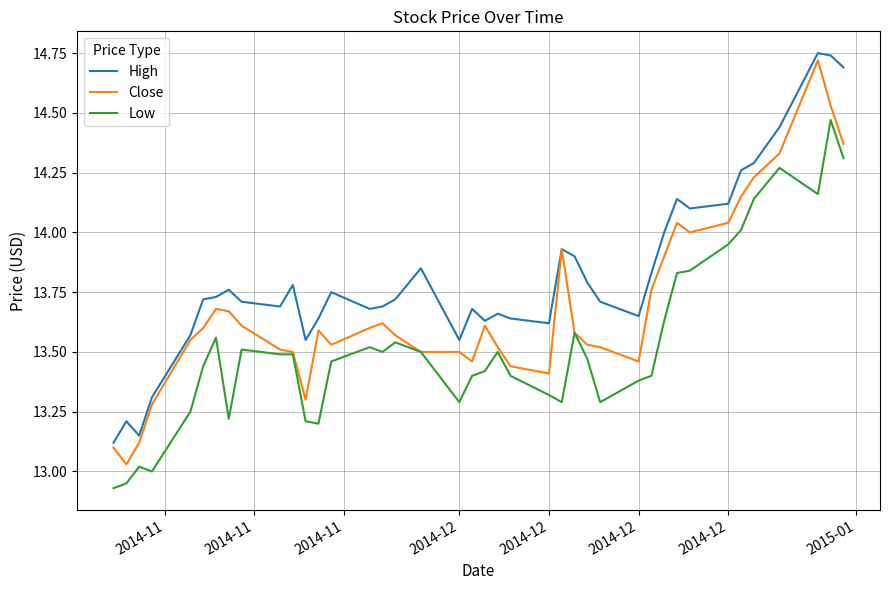

True or false: High and Low cross at least once.

False